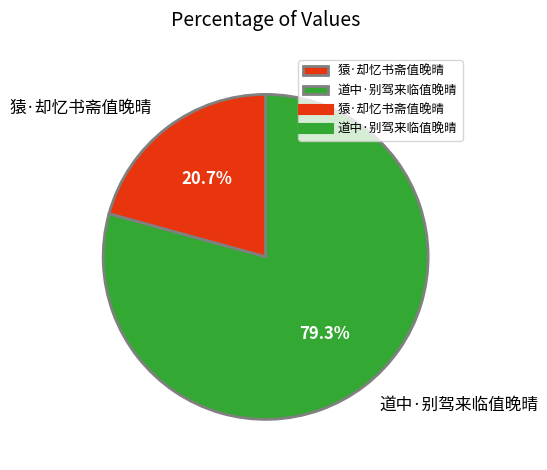

To the nearest percent, what is the average slice percentage?

50%